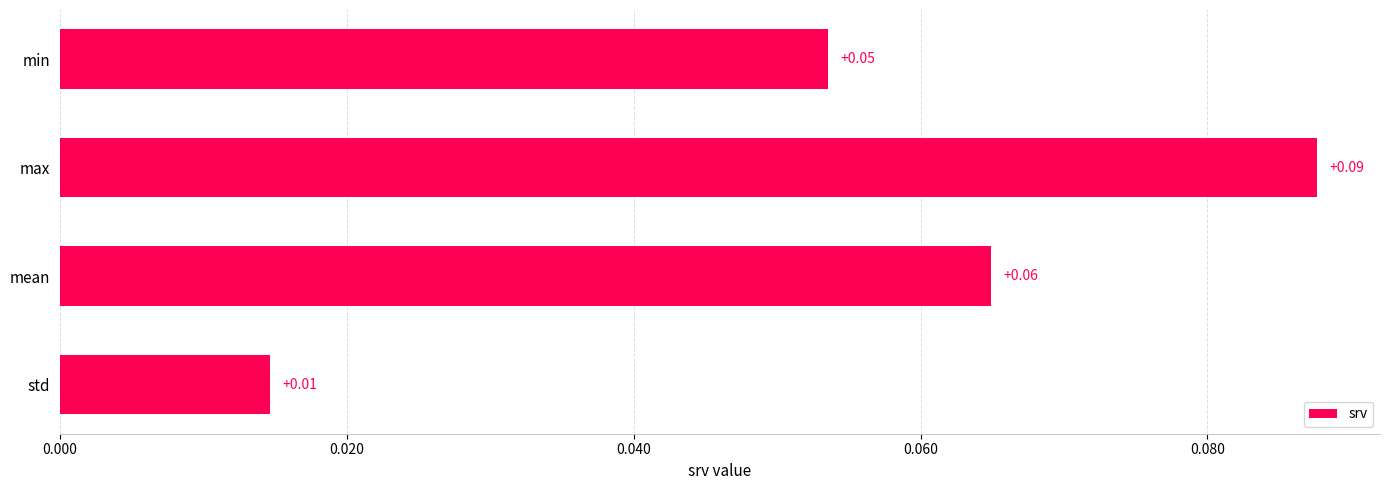

Between mean and min, which is larger?

mean